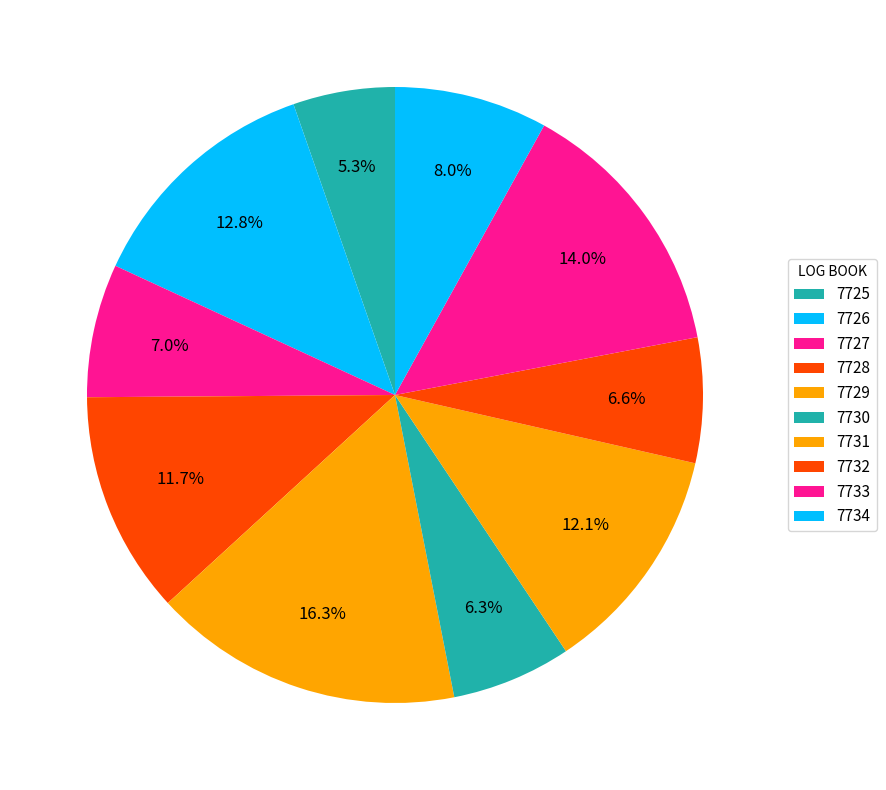

How many slices are in this pie chart?

10